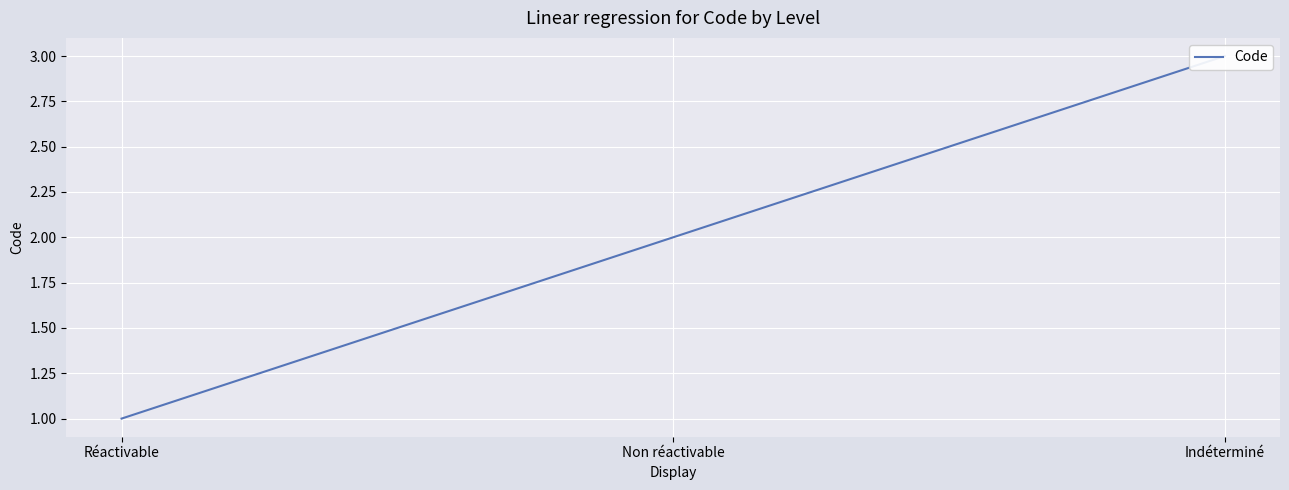

Rank the categories by value from lowest to highest.

Réactivable, Non réactivable, Indéterminé